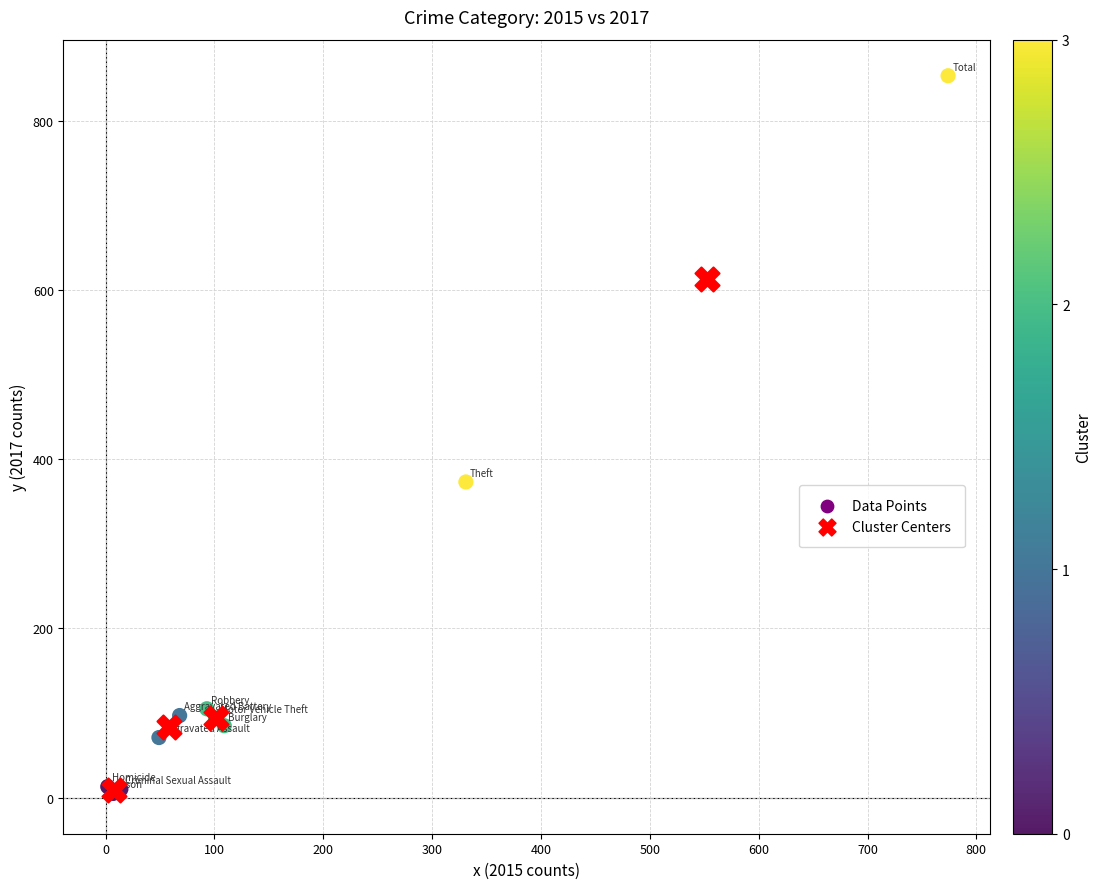

Which series has the largest Y range (max minus min)?

Data Points